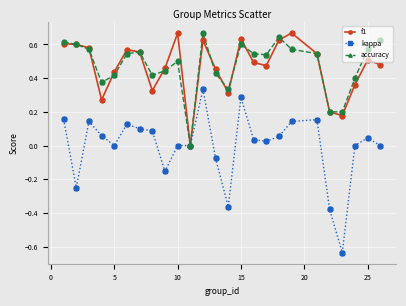

Which series has the largest range (max minus min)?

kappa